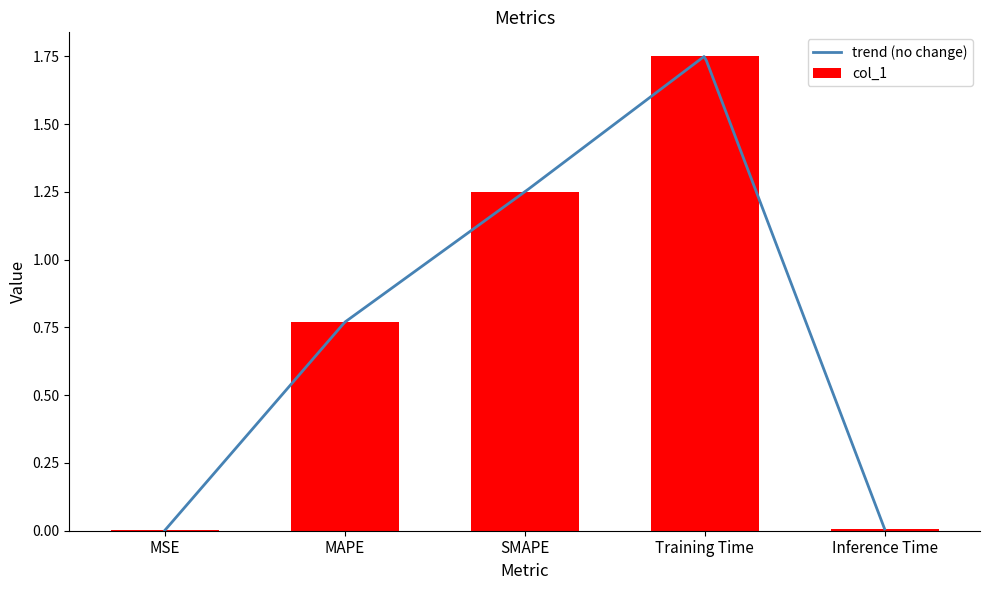

What is the ratio of the value at SMAPE to the value at Training Time?

0.7